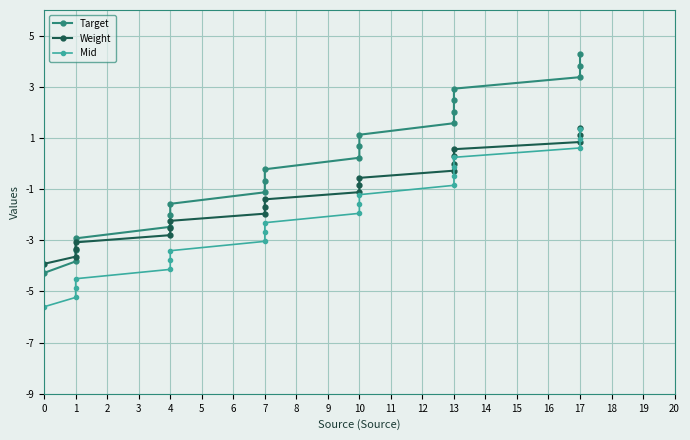

What value does the Weight series have at 1?

-3.4